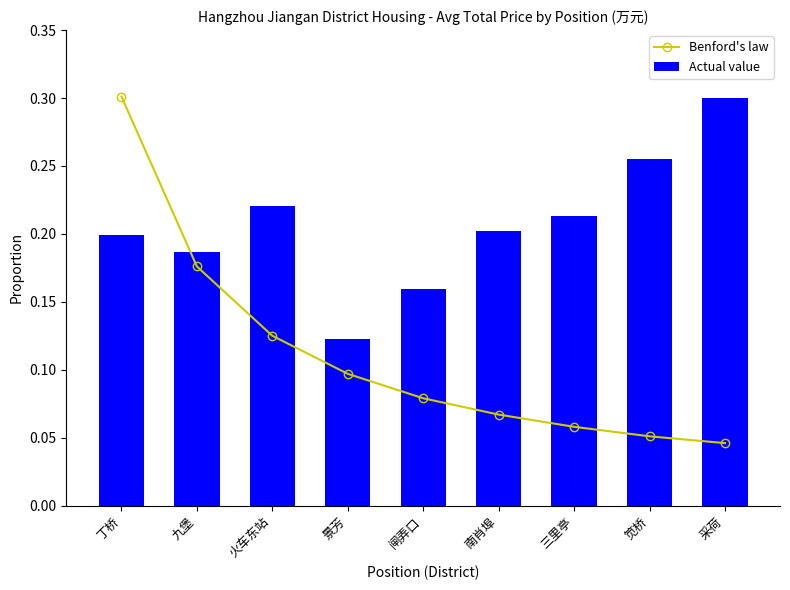

Are the bars horizontal?

No